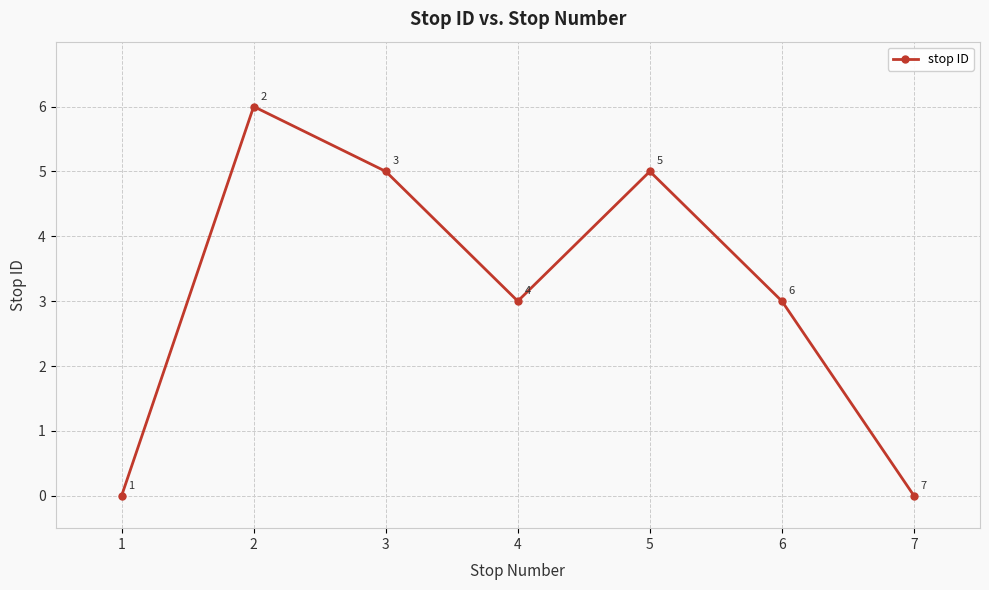

The value at 1 is 4. True or false?

False